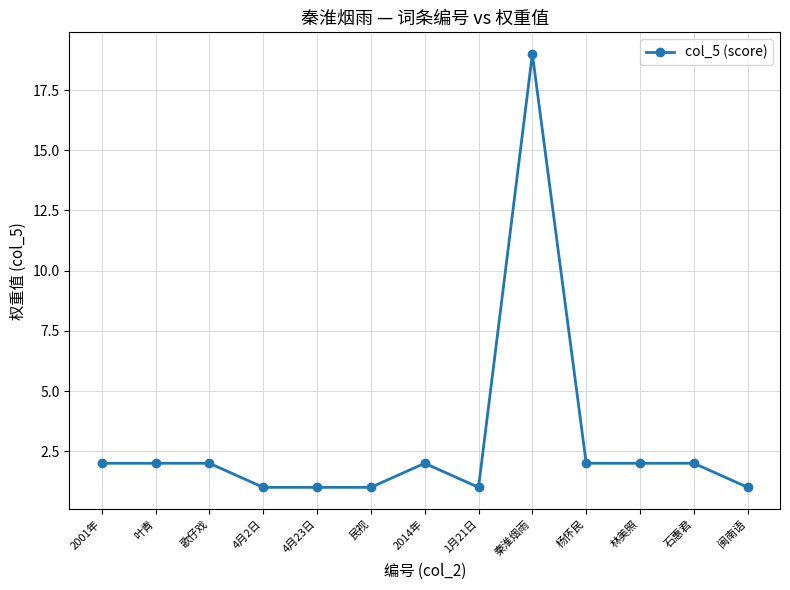

Reading right to left, what are all the values shown in this chart?

闽南语=1	石惠君=2	林美照=2	杨怀民=2	秦淮烟雨=19	1月21日=1	2014年=2	民视=1	4月23日=1	4月2日=1	歌仔戏=2	叶青=2	2001年=2